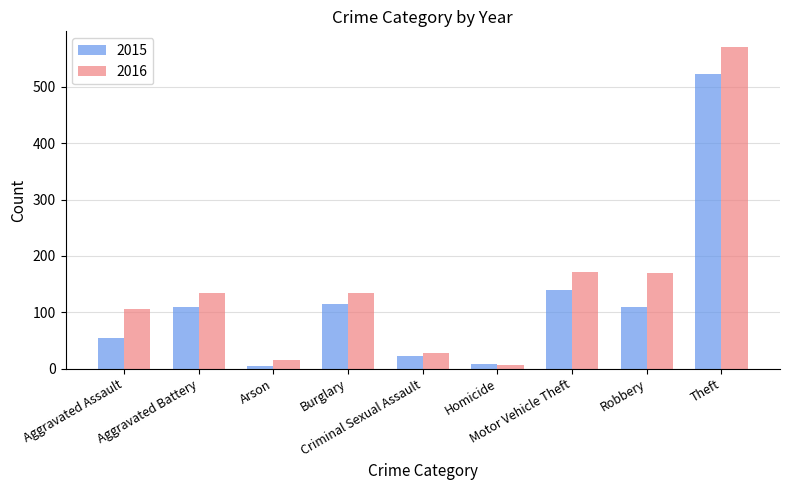

How many data points in 2016 are less than 134?

4